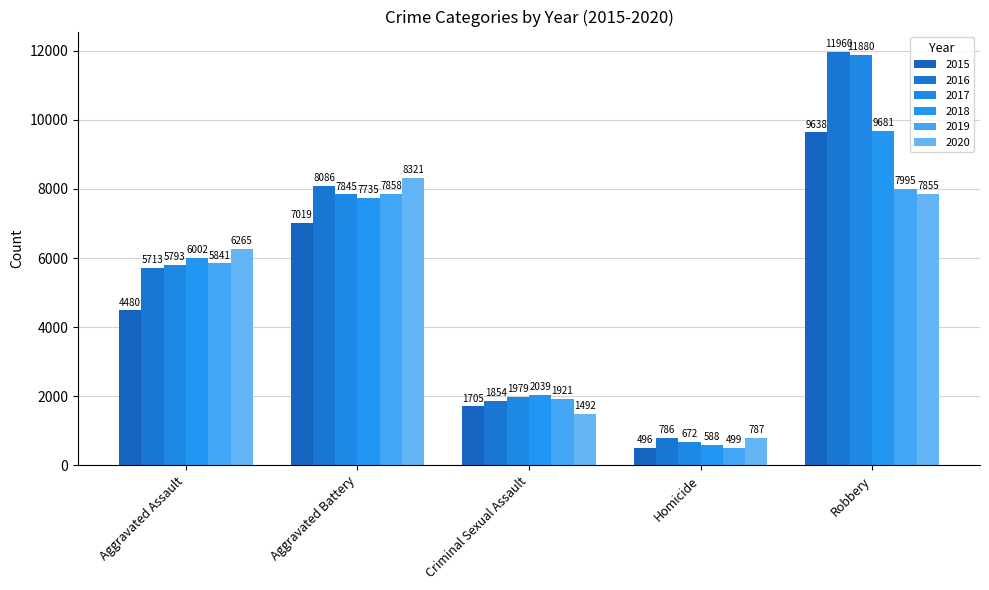

Reading left to right, list all the values displayed in this chart.

2015: Aggravated Assault=4480	Aggravated Battery=7019	Criminal Sexual Assault=1705	Homicide=496	Robbery=9638
2016: Aggravated Assault=5713	Aggravated Battery=8086	Criminal Sexual Assault=1854	Homicide=786	Robbery=11960
2017: Aggravated Assault=5793	Aggravated Battery=7845	Criminal Sexual Assault=1979	Homicide=672	Robbery=11880
2018: Aggravated Assault=6002	Aggravated Battery=7735	Criminal Sexual Assault=2039	Homicide=588	Robbery=9681
2019: Aggravated Assault=5841	Aggravated Battery=7858	Criminal Sexual Assault=1921	Homicide=499	Robbery=7995
2020: Aggravated Assault=6265	Aggravated Battery=8321	Criminal Sexual Assault=1492	Homicide=787	Robbery=7855